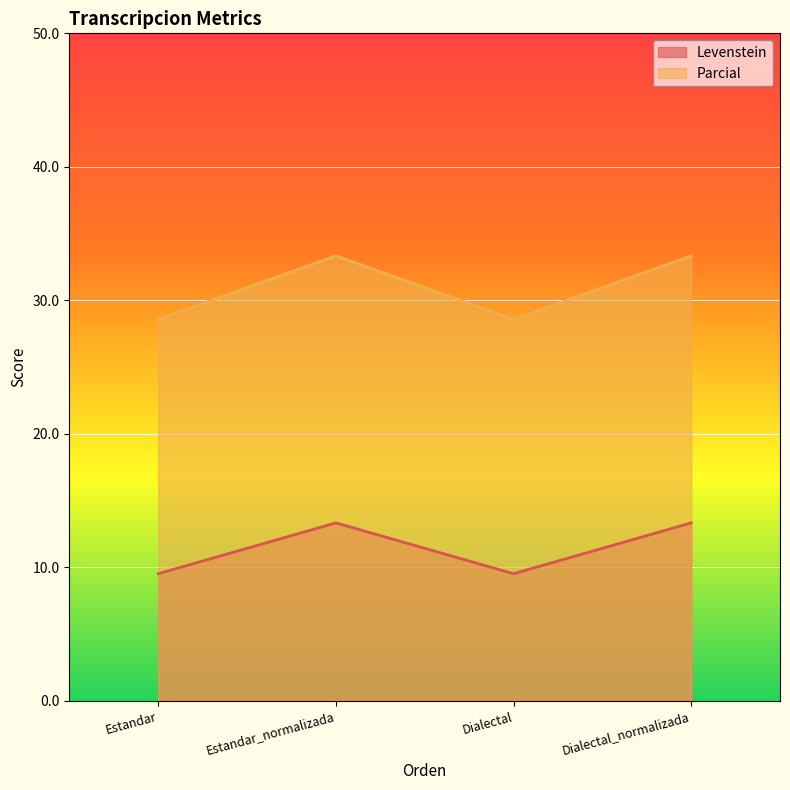

What is the difference between the highest and lowest values at Estandar?

19.0